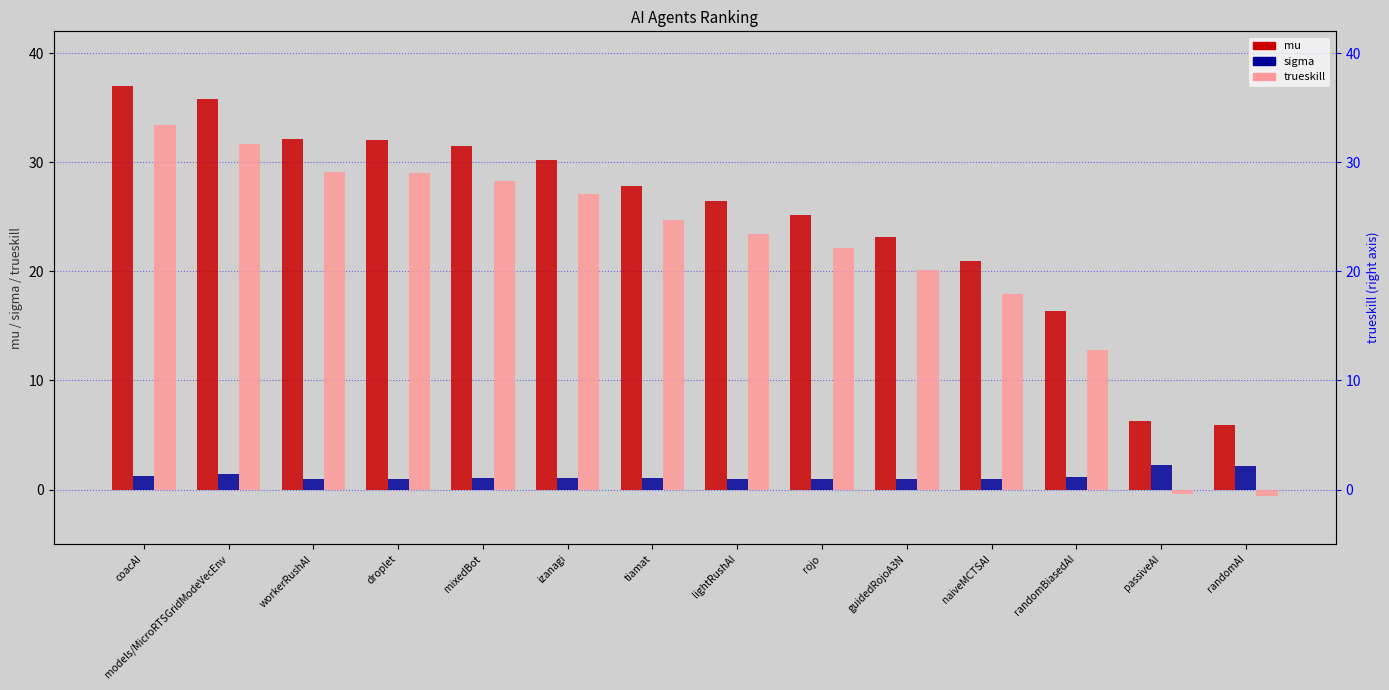

Rank the series by their maximum value, from highest to lowest.

mu, trueskill, sigma